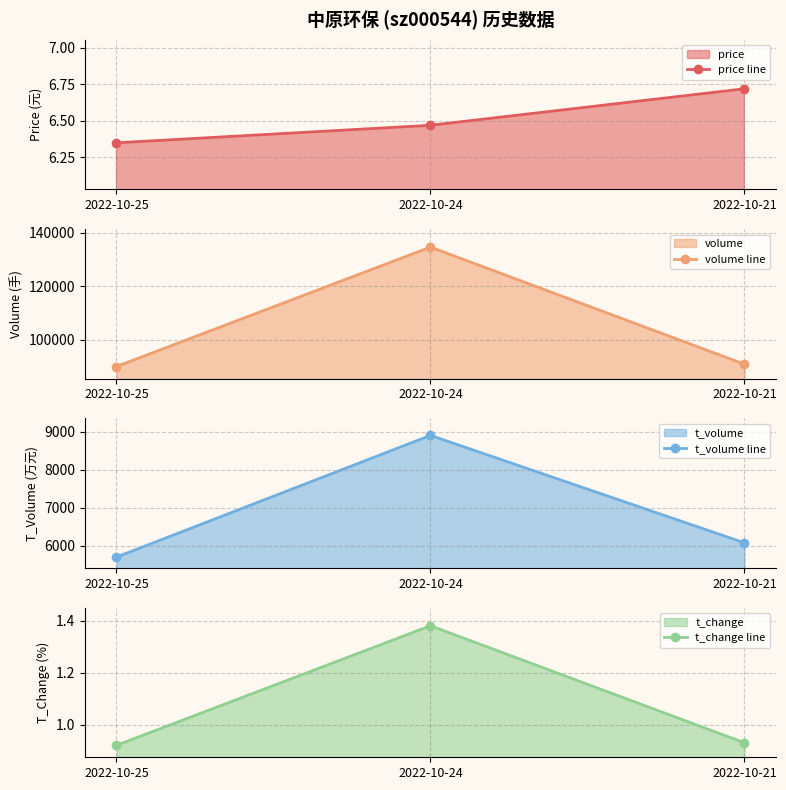

Is the value of volume line at 2022-10-21 greater than the value of price line at 2022-10-21?

Yes